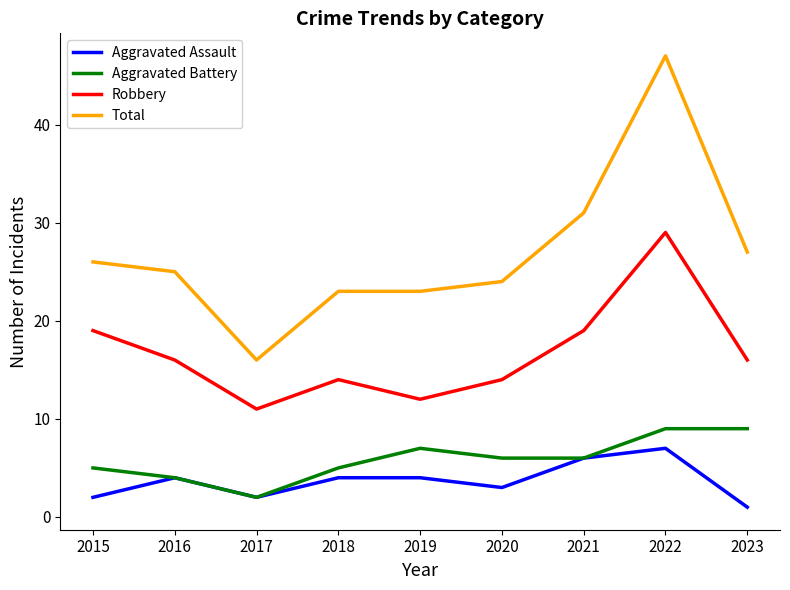

At which label does Aggravated Assault reach its peak?

2022